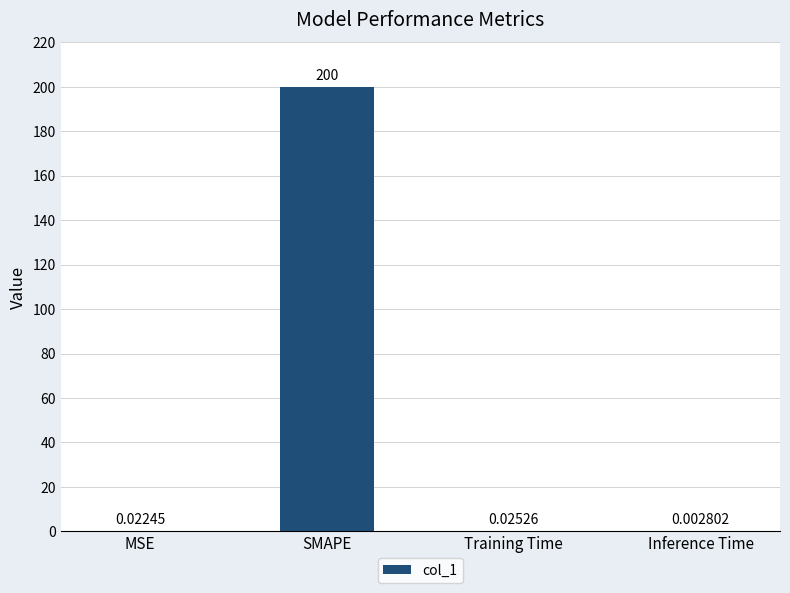

Which label corresponds to the largest value in the chart?

SMAPE